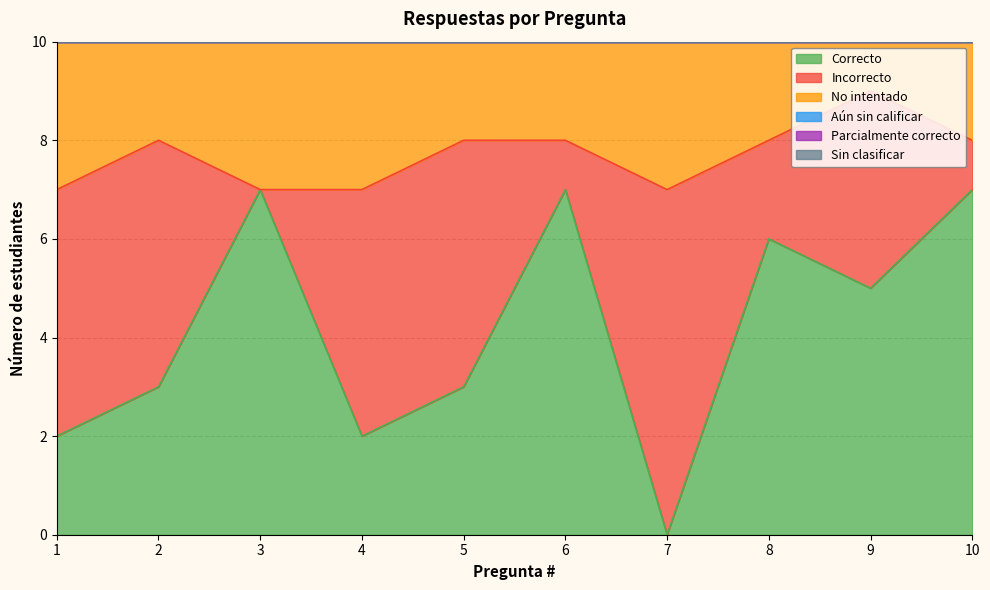

How many interior local peaks does the No intentado series have?

1